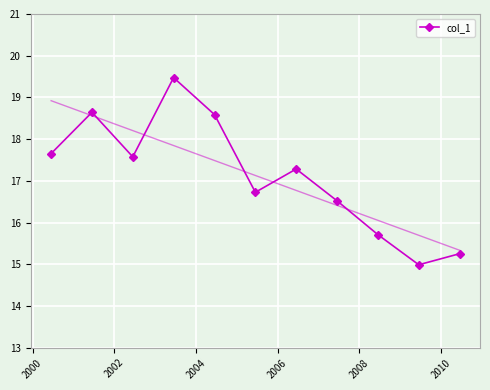

In col_1, how many points are higher than both neighbors (excluding endpoints)?

3